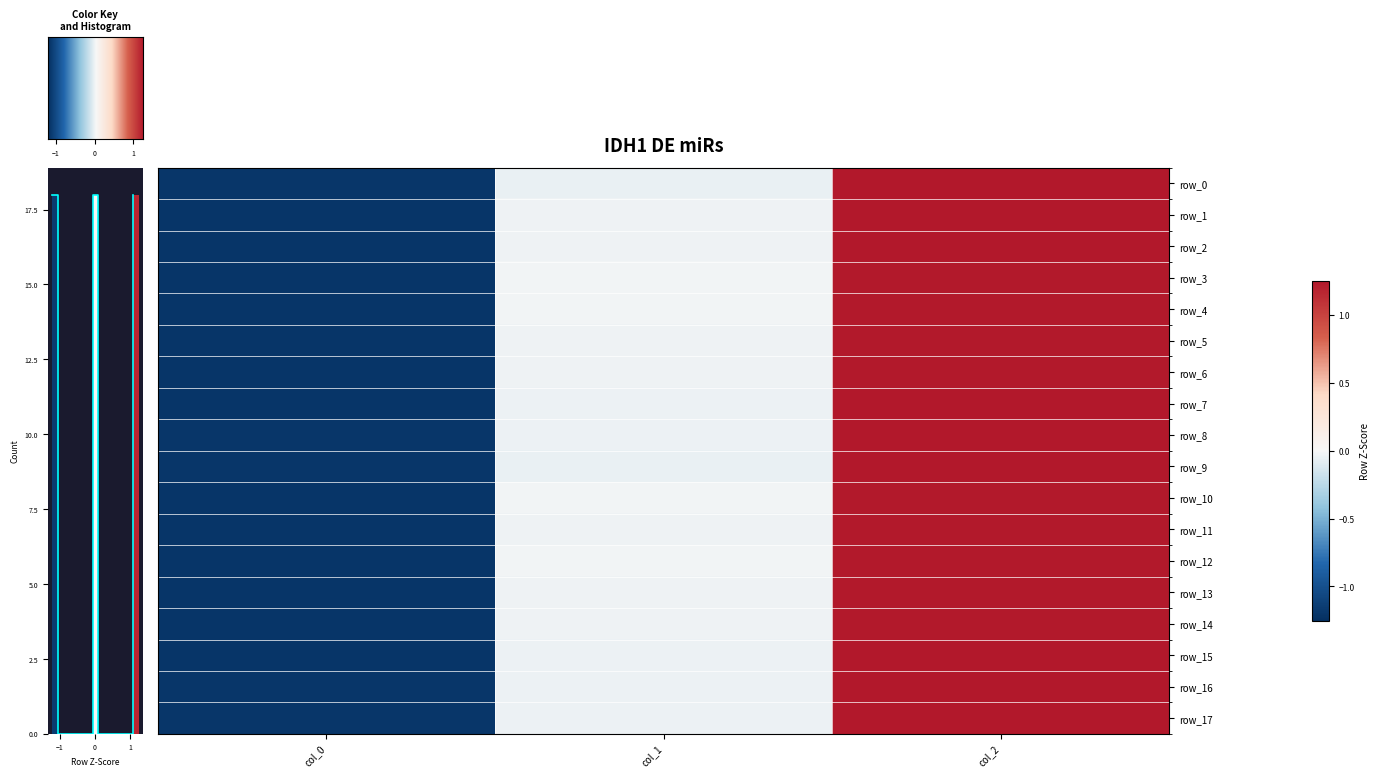

Which series changed the most between −2 and 0?

row_3